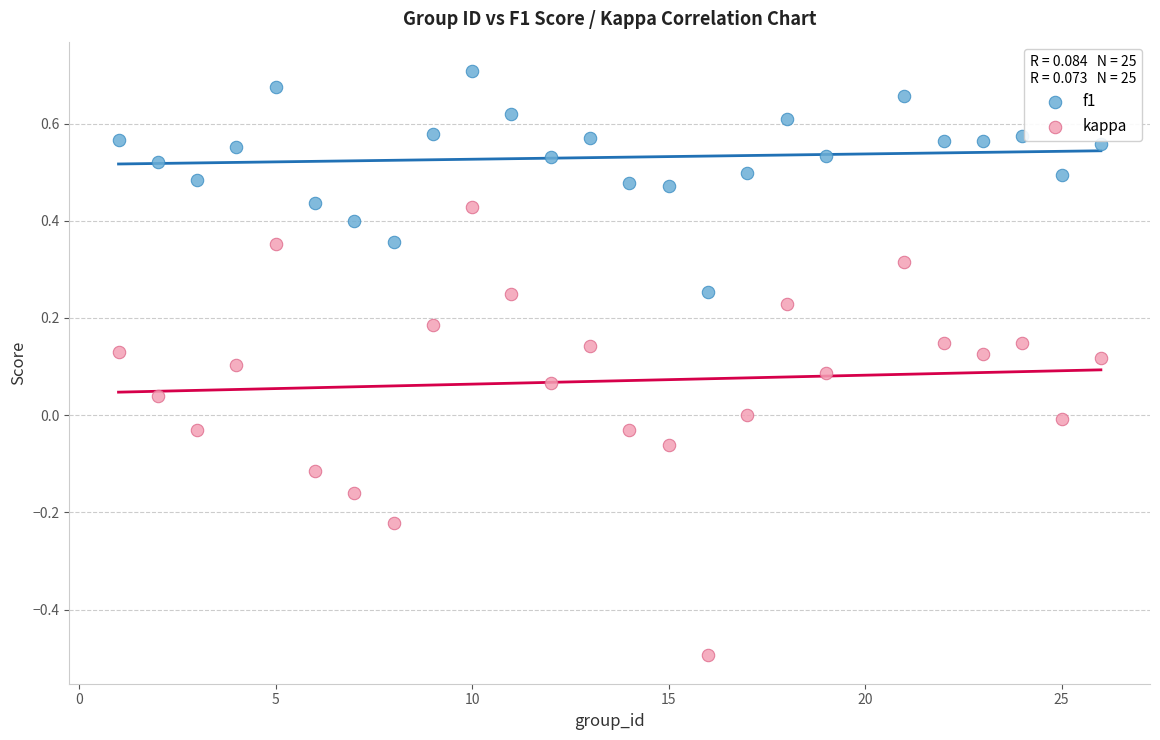

What are all the series names shown in the legend?

f1, kappa